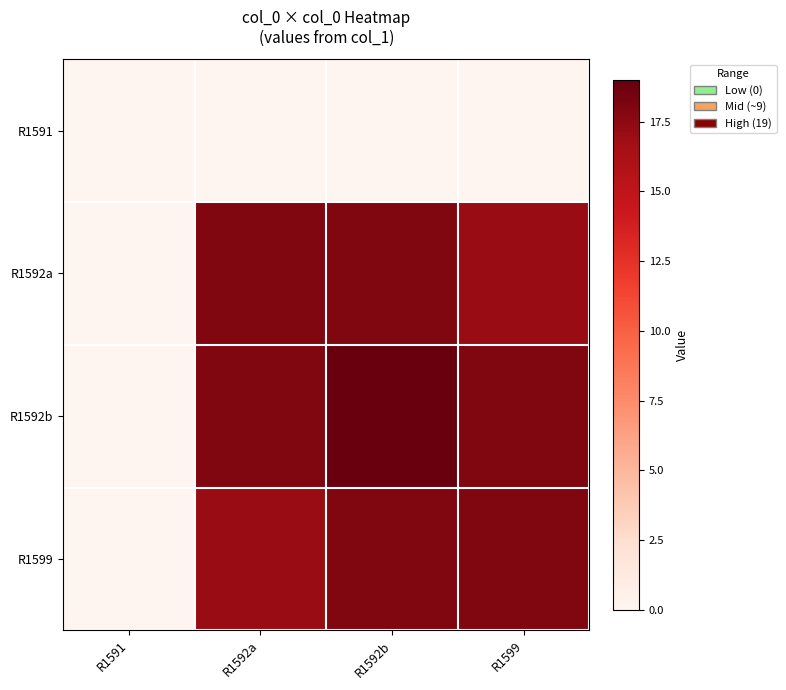

List the series in order of their peak value, highest first.

R1592b, R1592a, R1599, R1591